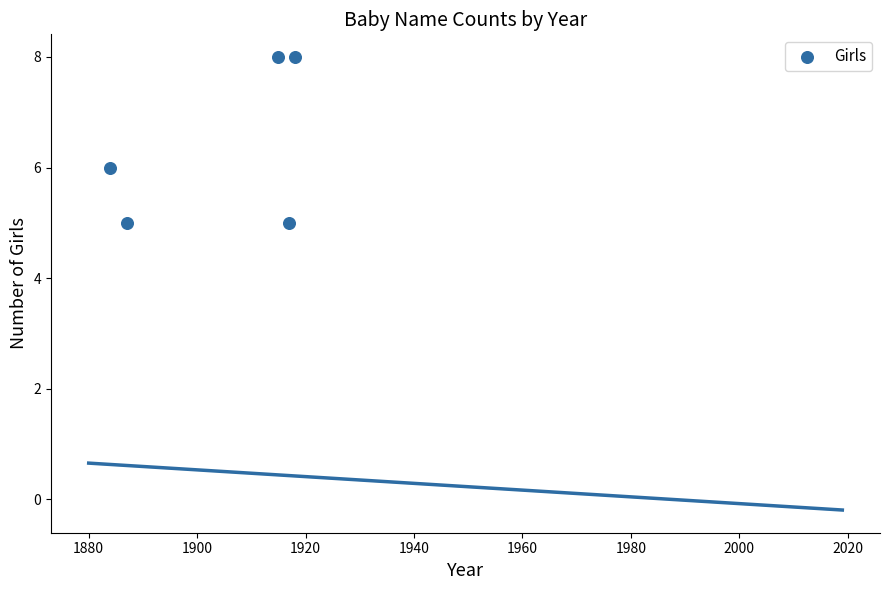

What is the range of X values (max minus min)?

34